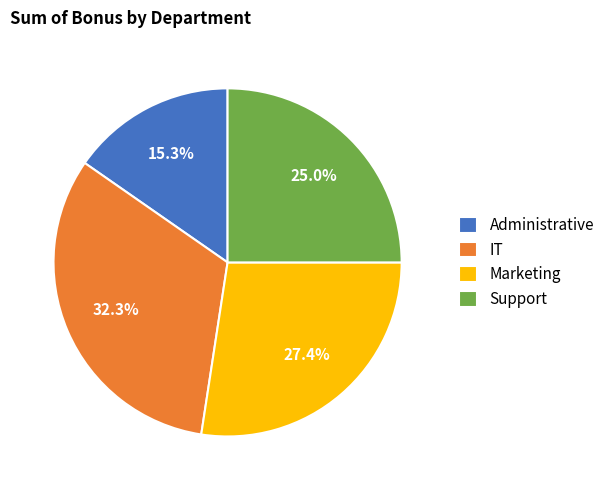

Is there a majority slice in this chart?

No